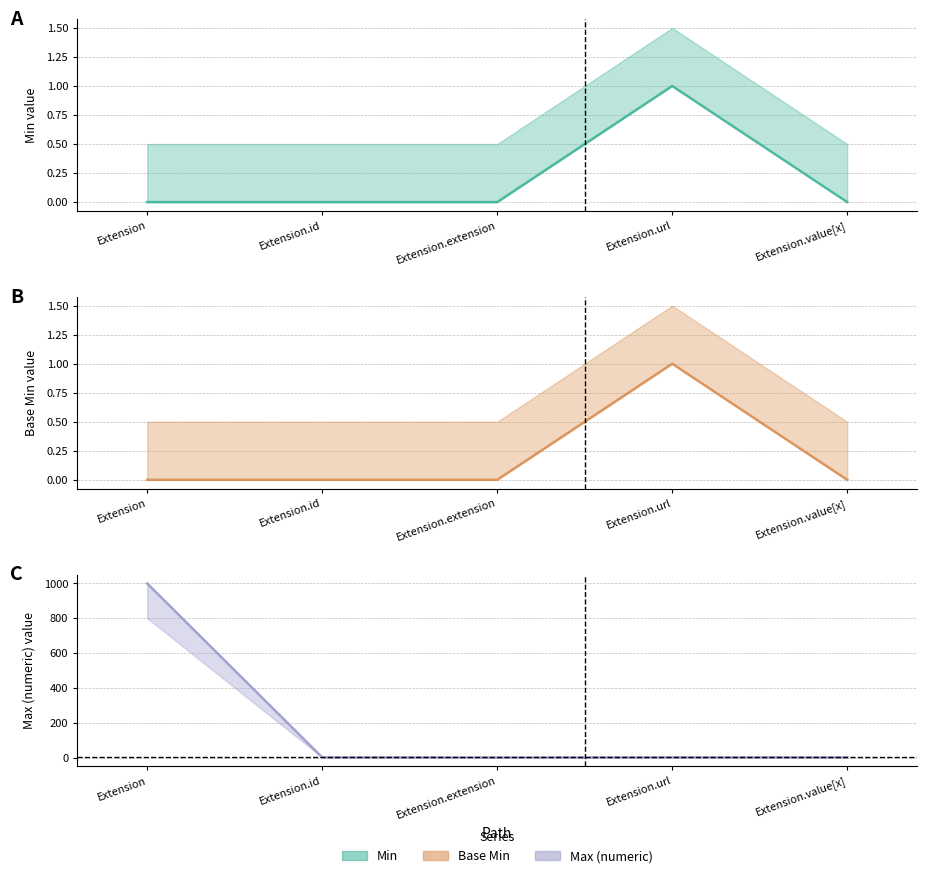

Count the Min values in the range 0 to 1.

5